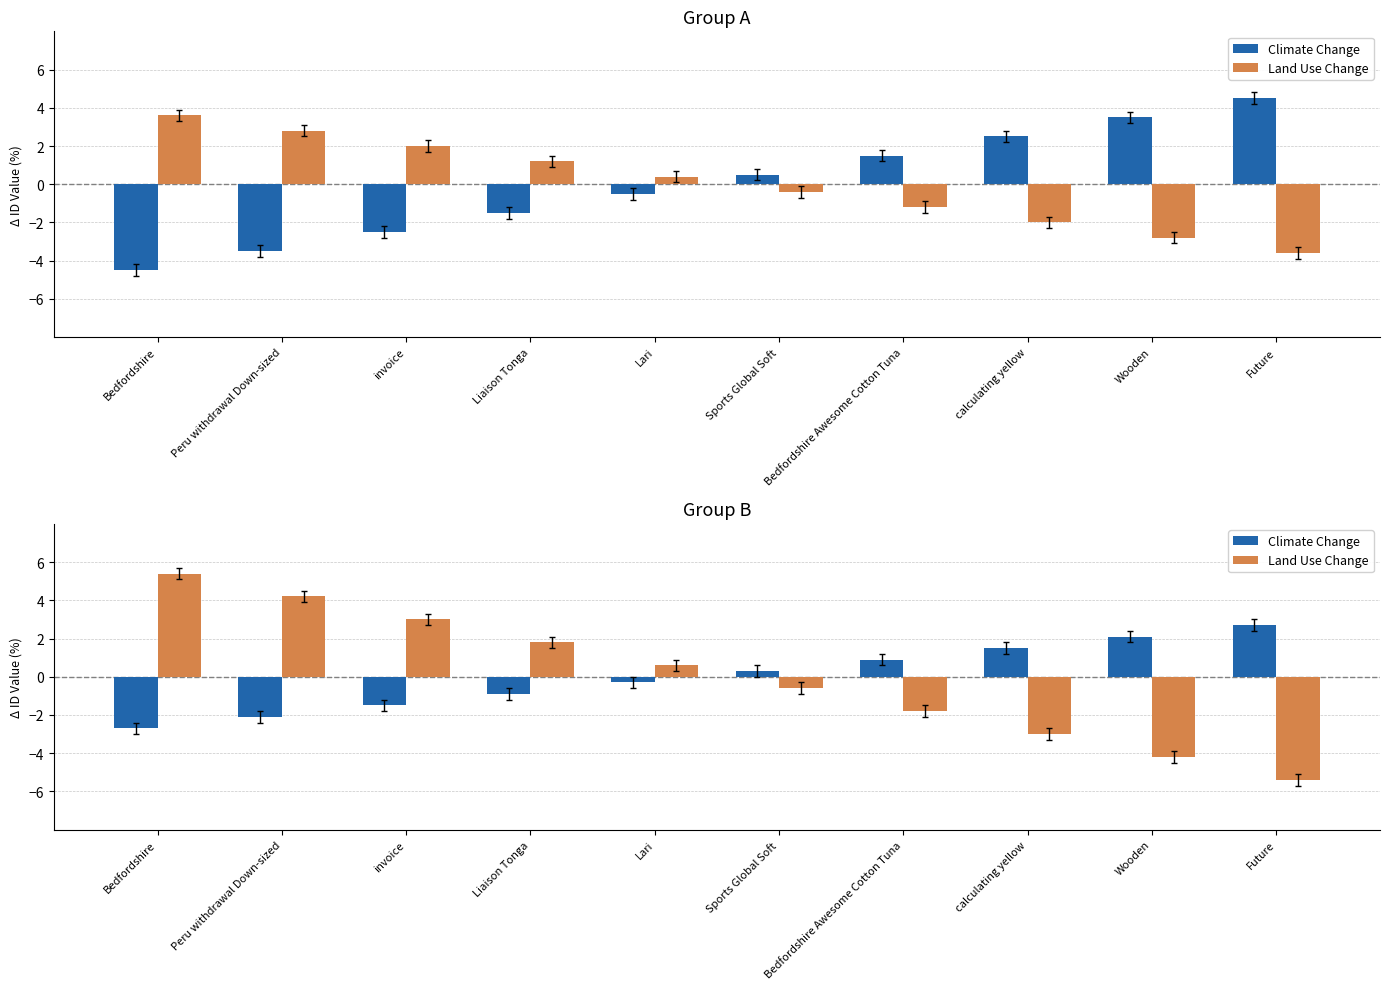

True or false: Land Use Change has a value of 1.0 at Lari.

False